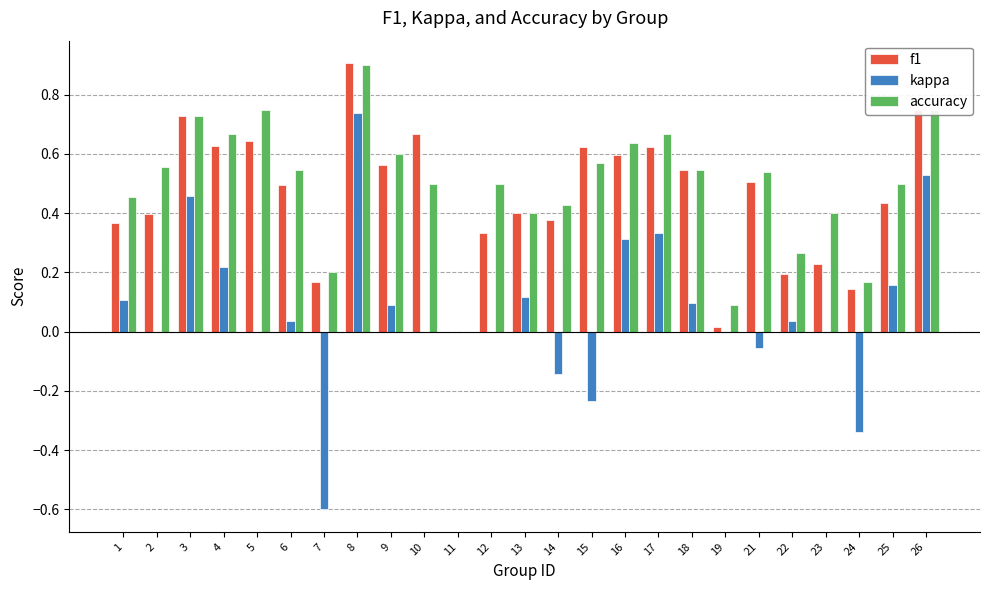

Which category has the highest value in the accuracy series?

8